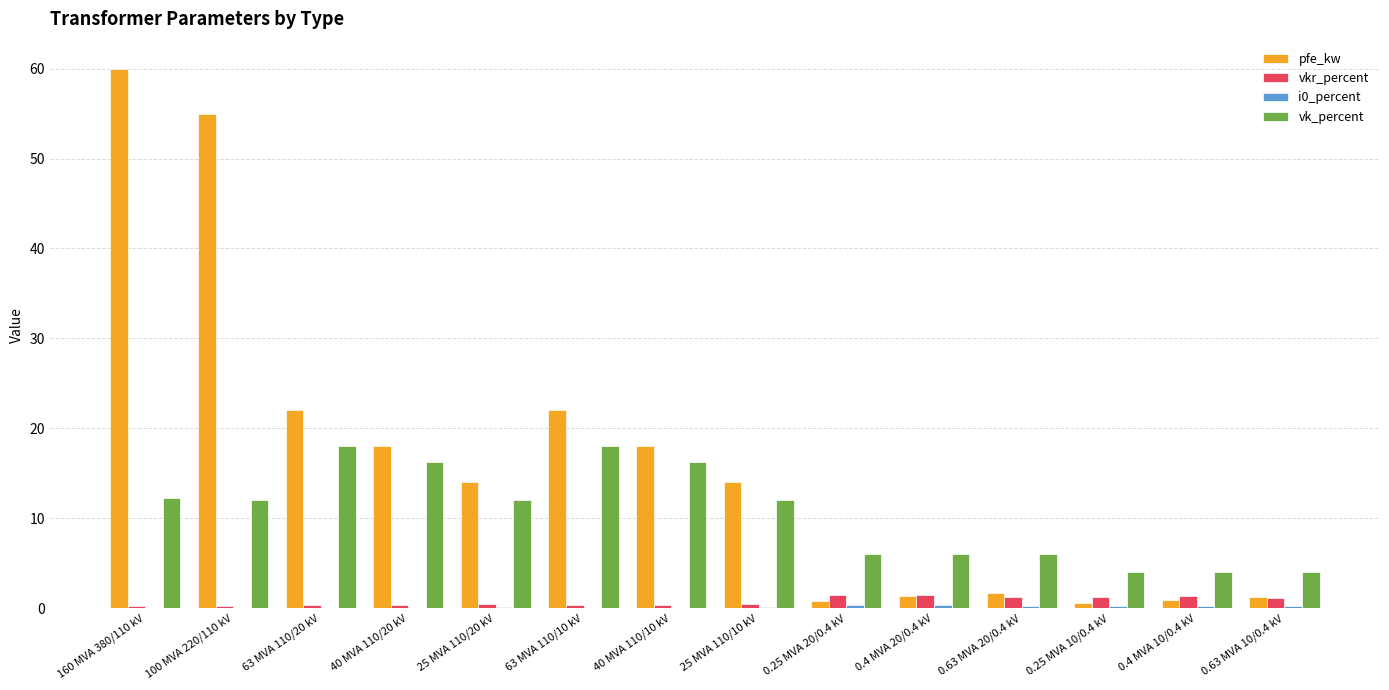

What is the sum of all vkr_percent values?

10.3